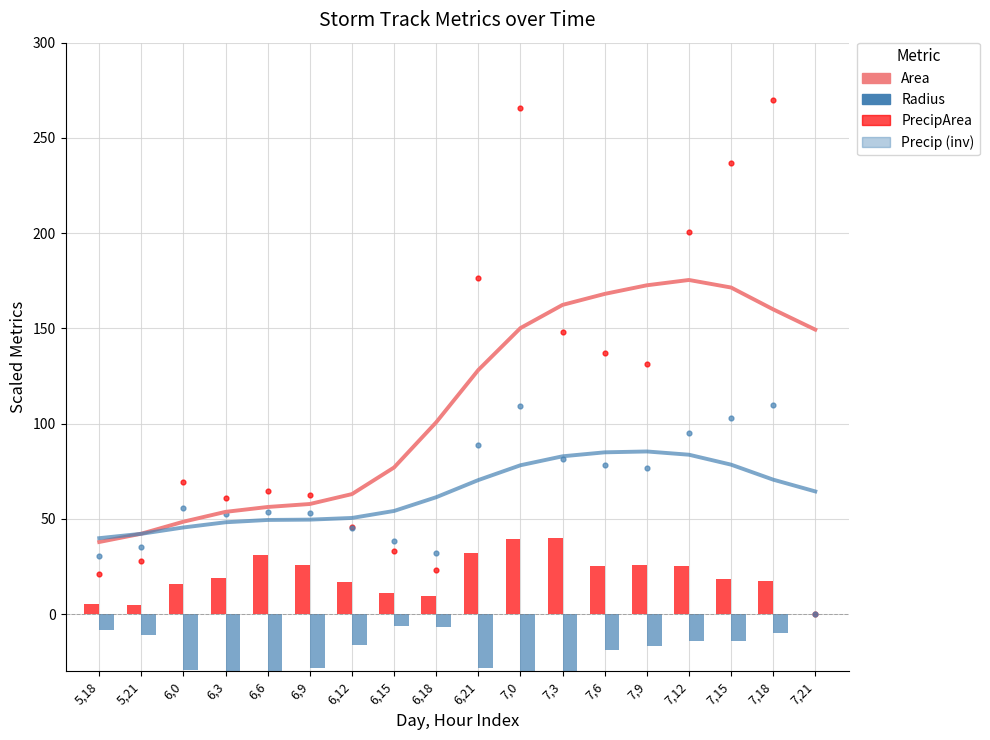

At how many categories does at least one series exceed 91?

10